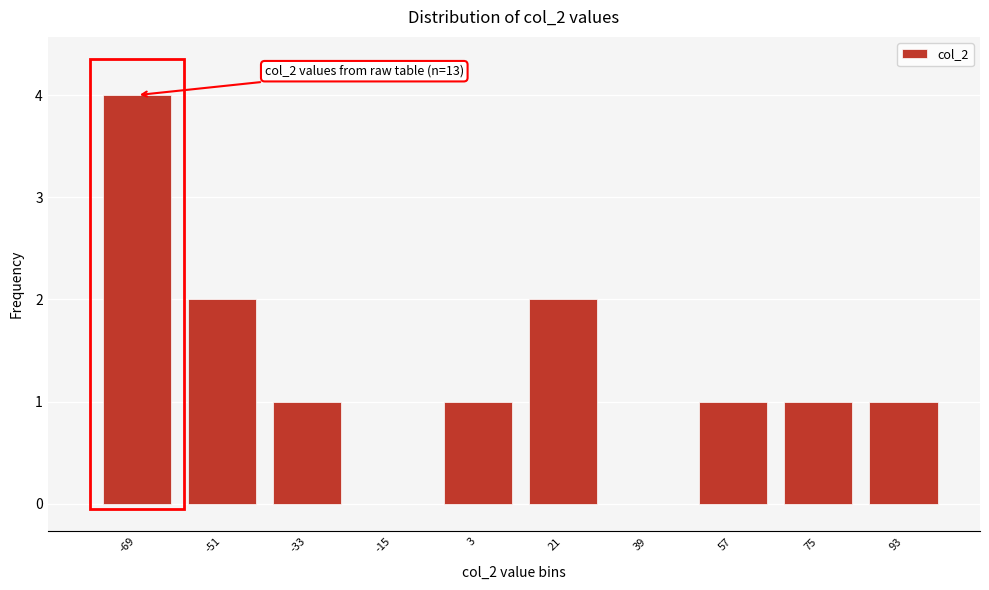

Reading left to right, transcribe all the data shown in this chart.

-69=4	-51=2	-33=1	-15=0	3=1	21=2	39=0	57=1	75=1	93=1